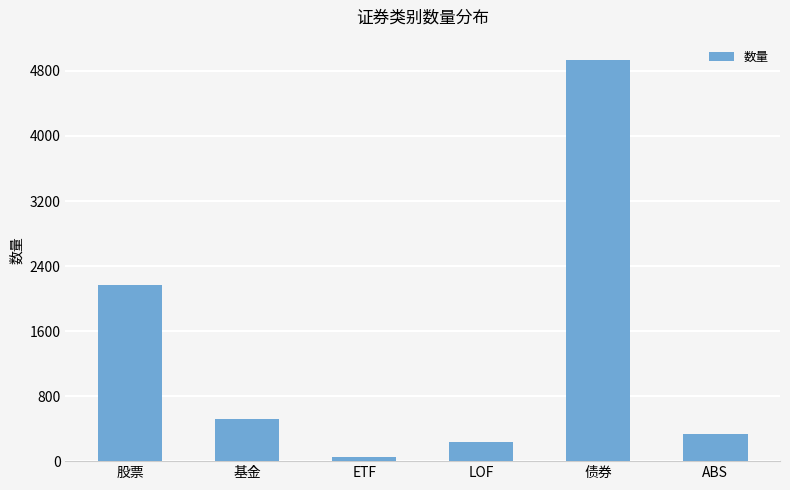

Rank the categories by value from highest to lowest.

债券, 股票, 基金, ABS, LOF, ETF